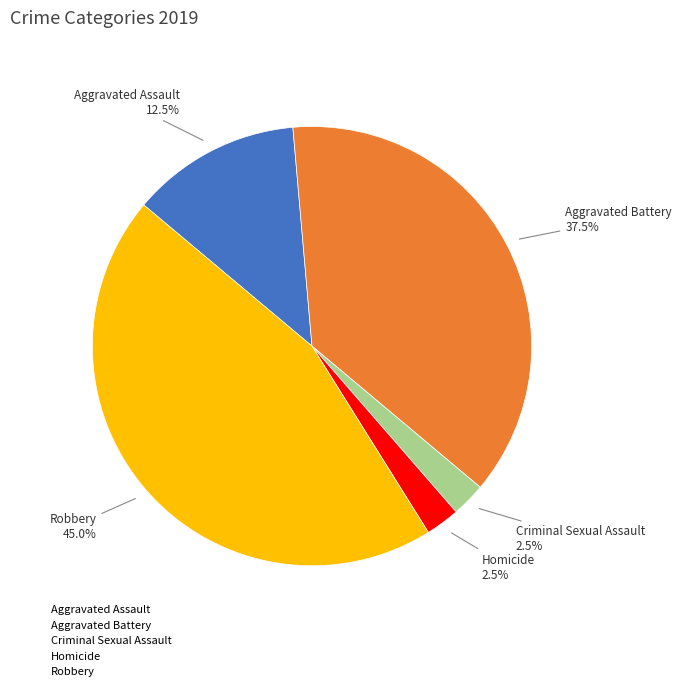

Count the number of slices in the pie.

5